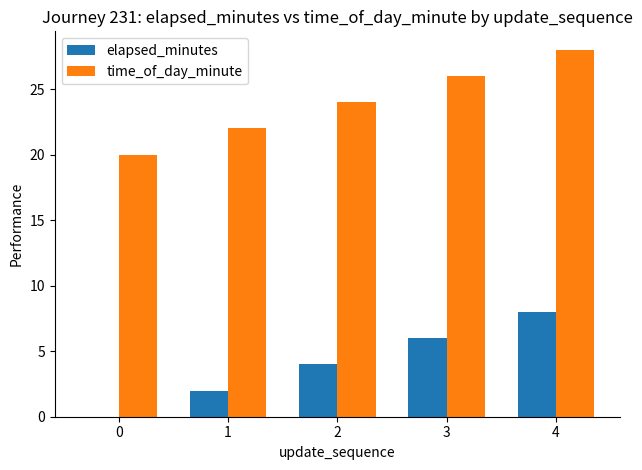

Reading left to right, what are all the values shown in this chart?

elapsed_minutes: 0=0	1=2	2=4	3=6	4=8
time_of_day_minute: 0=20	1=22	2=24	3=26	4=28